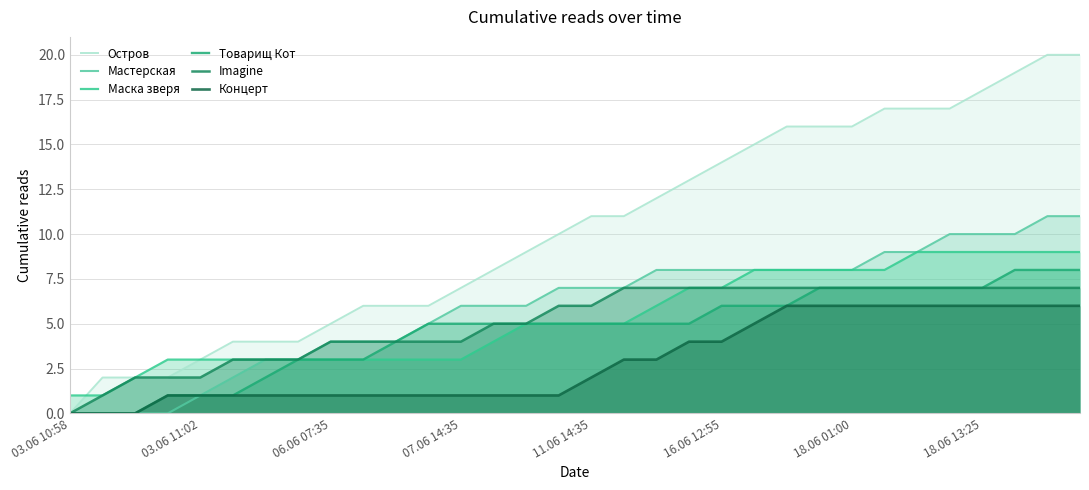

How many data points in Маска зверя are less than 5?

14